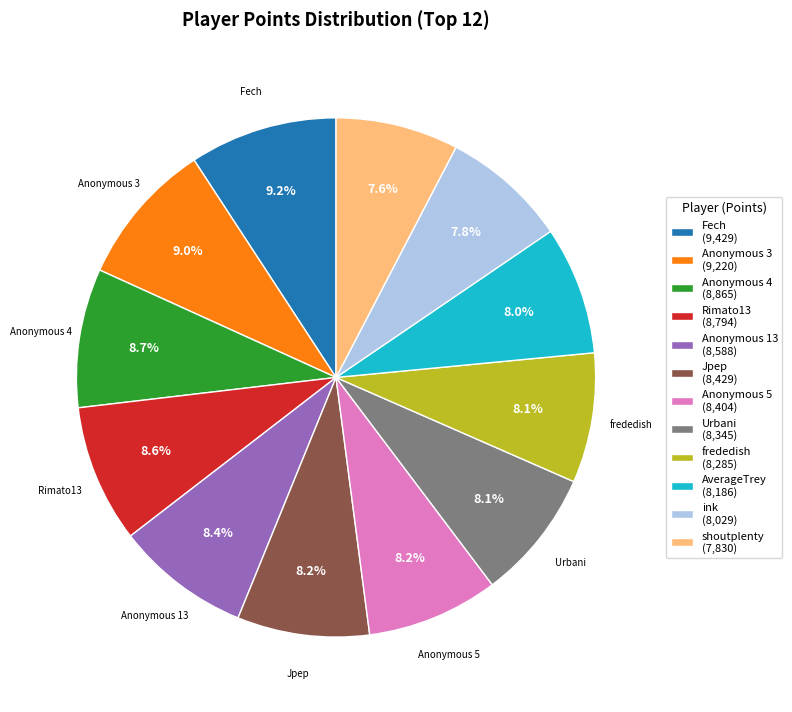

Count the number of slices in the pie.

12